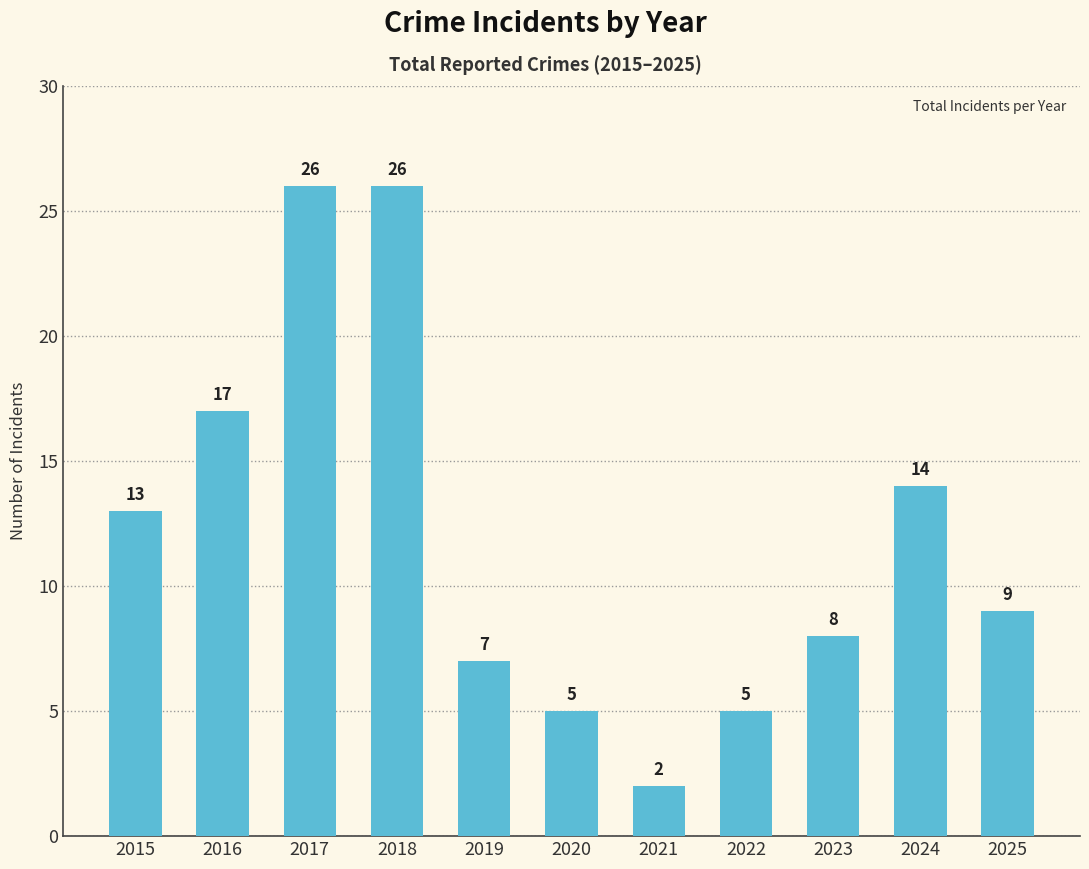

At which label is the value closest to 14?

2024